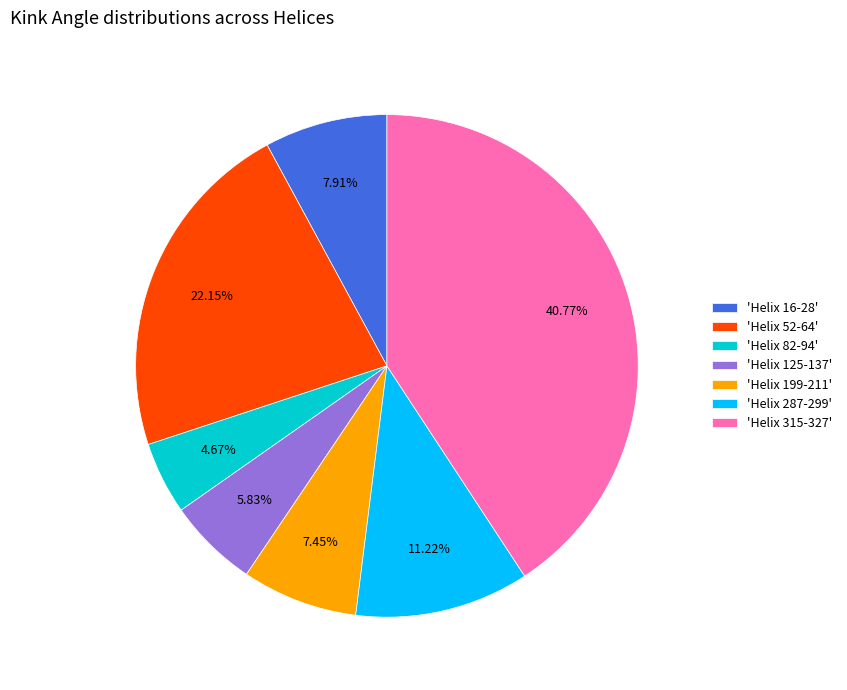

Which has a higher value, 'Helix 16-28' or 'Helix 125-137'?

'Helix 16-28'